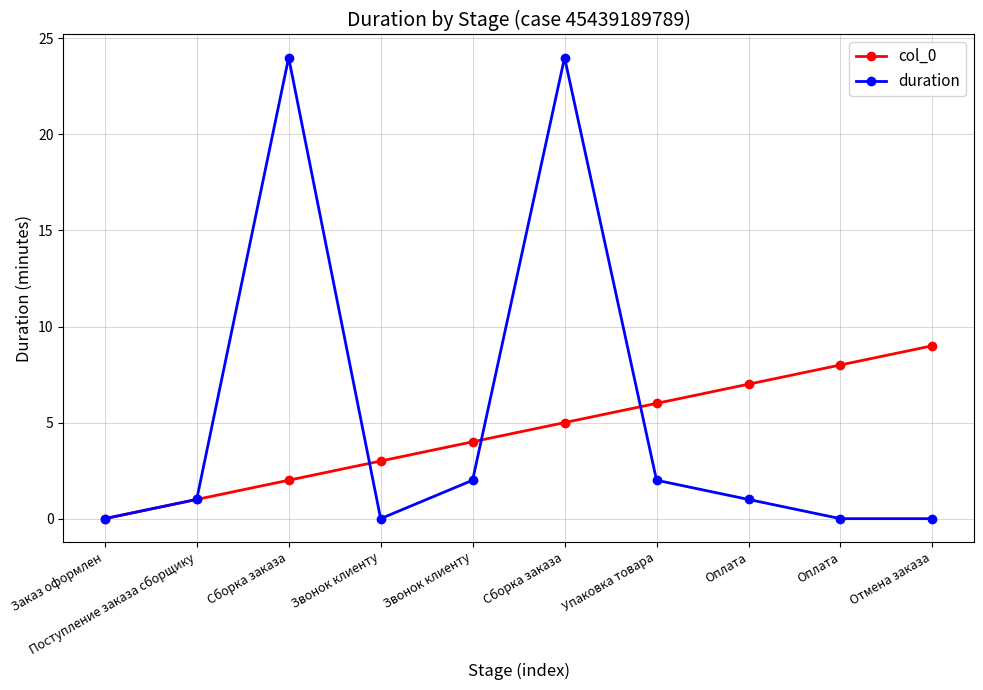

What are all the series names shown in the legend?

col_0, duration